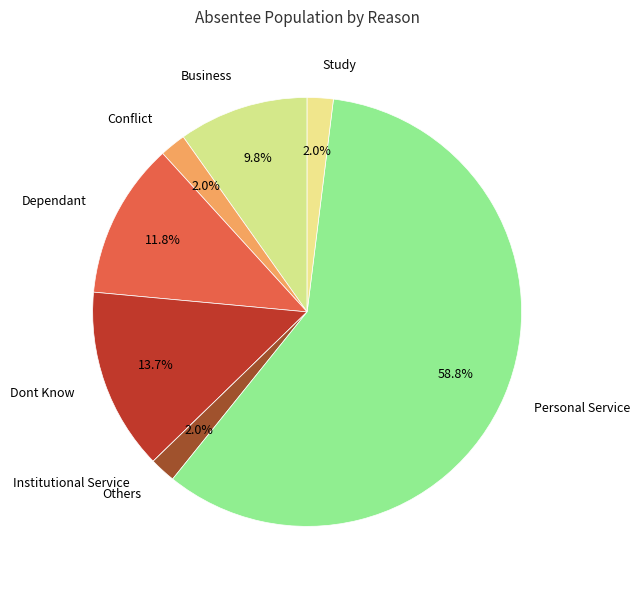

Combined, do Study and Personal Service account for over 50%?

Yes